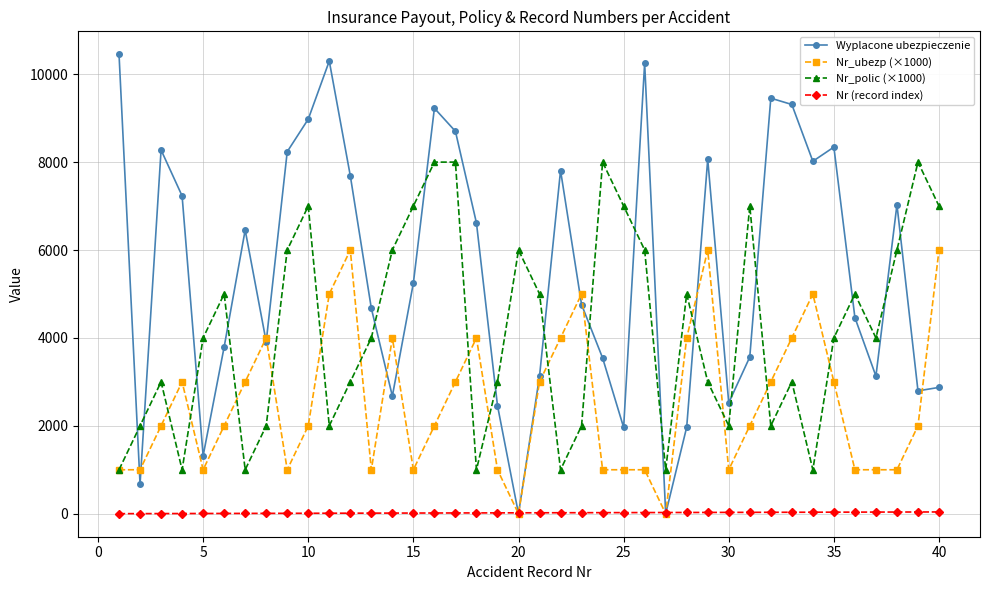

At how many categories does at least one series exceed 3291?

36